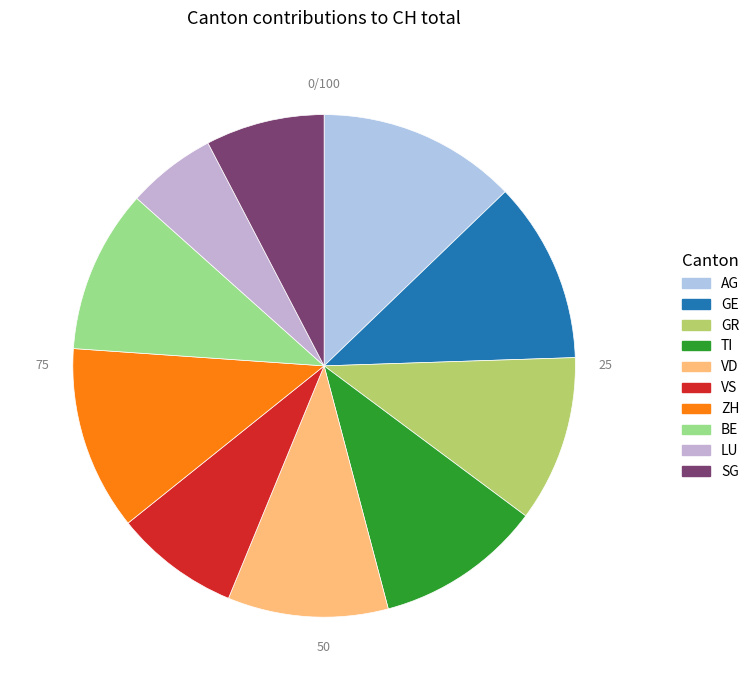

Is VD the majority of the pie?

No